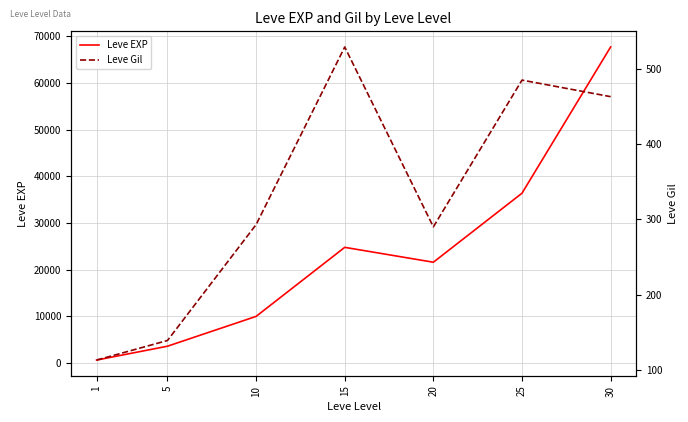

True or false: Leve Gil has a value of 785 at 25.

False